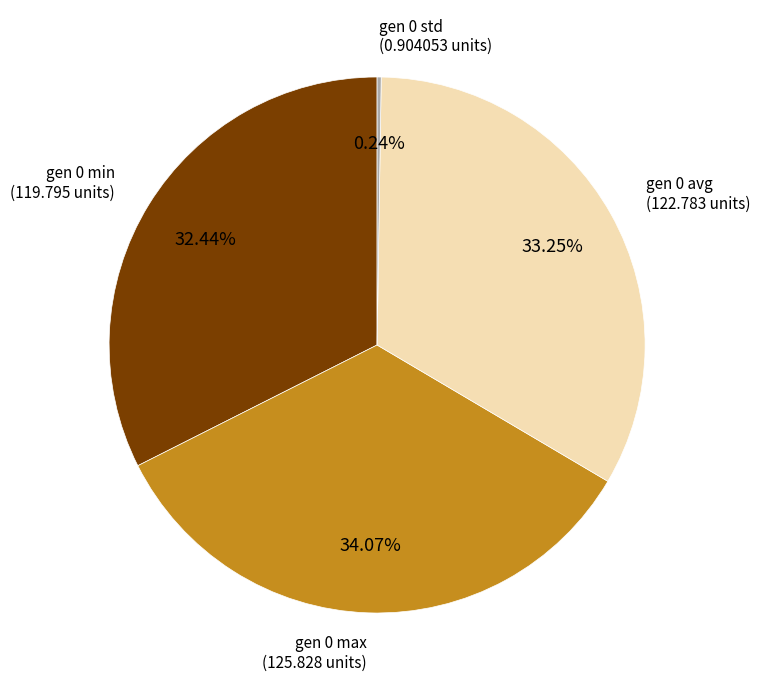

How much of the chart is everything except gen 0 min?

67.6%